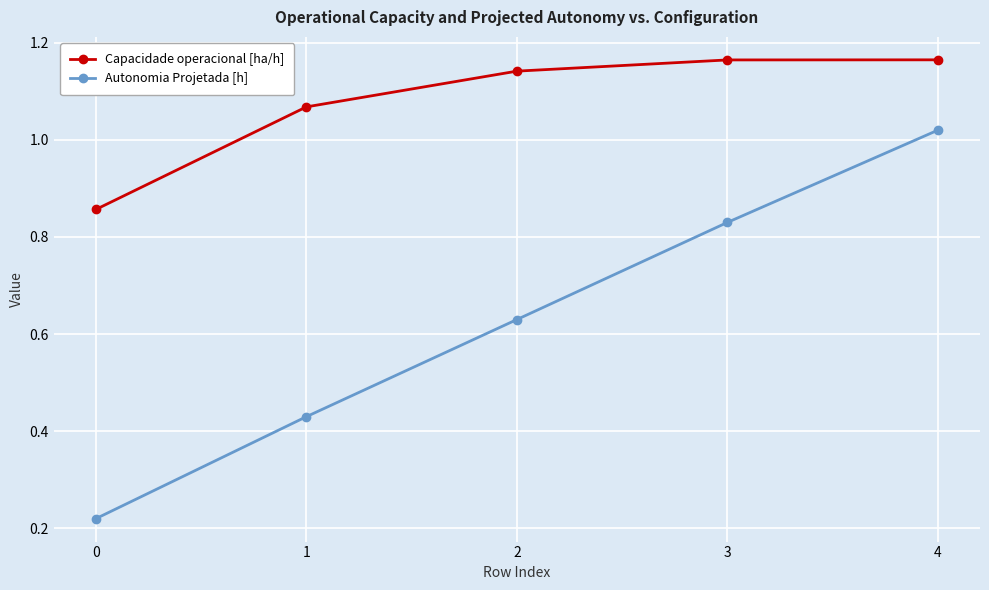

How many lines are shown in the chart?

2